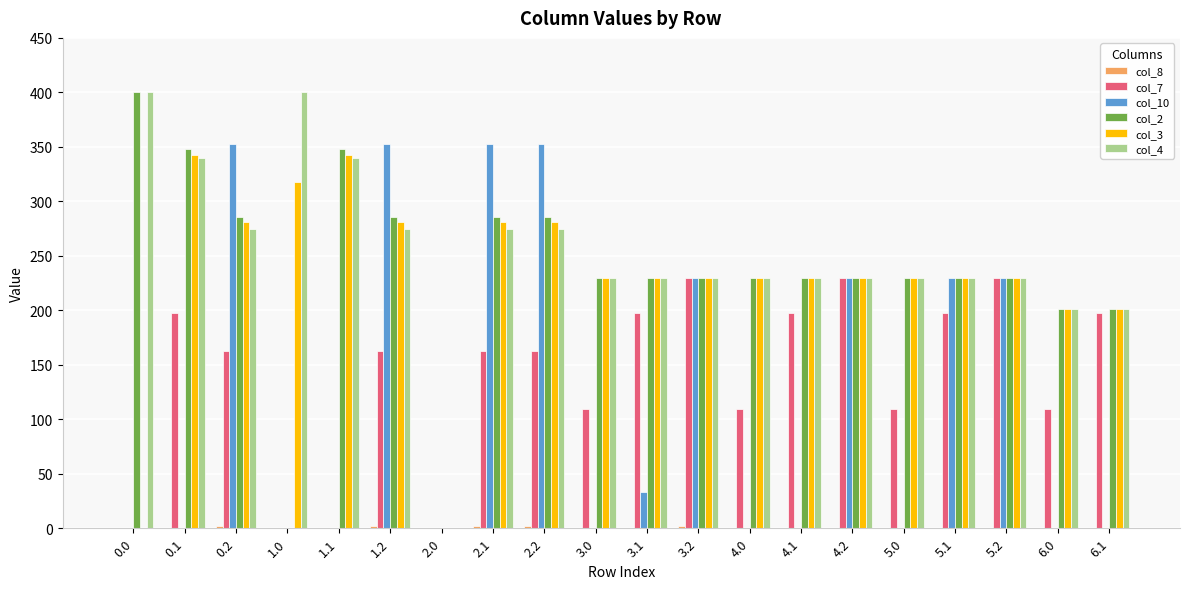

What is the total value across all series at 4.1?

887.6